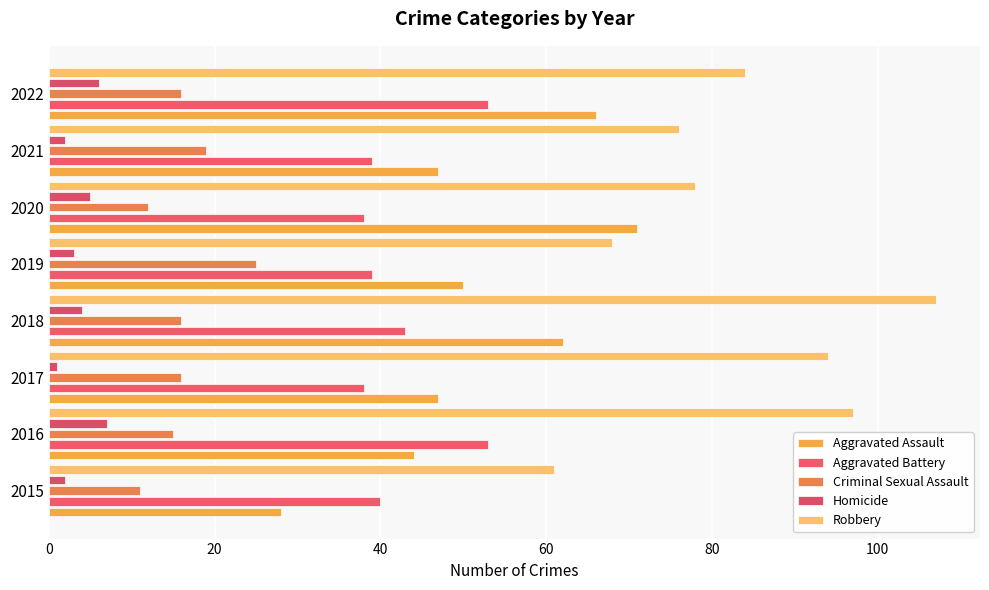

What are all the series names shown in the legend?

Aggravated Assault, Aggravated Battery, Criminal Sexual Assault, Homicide, Robbery